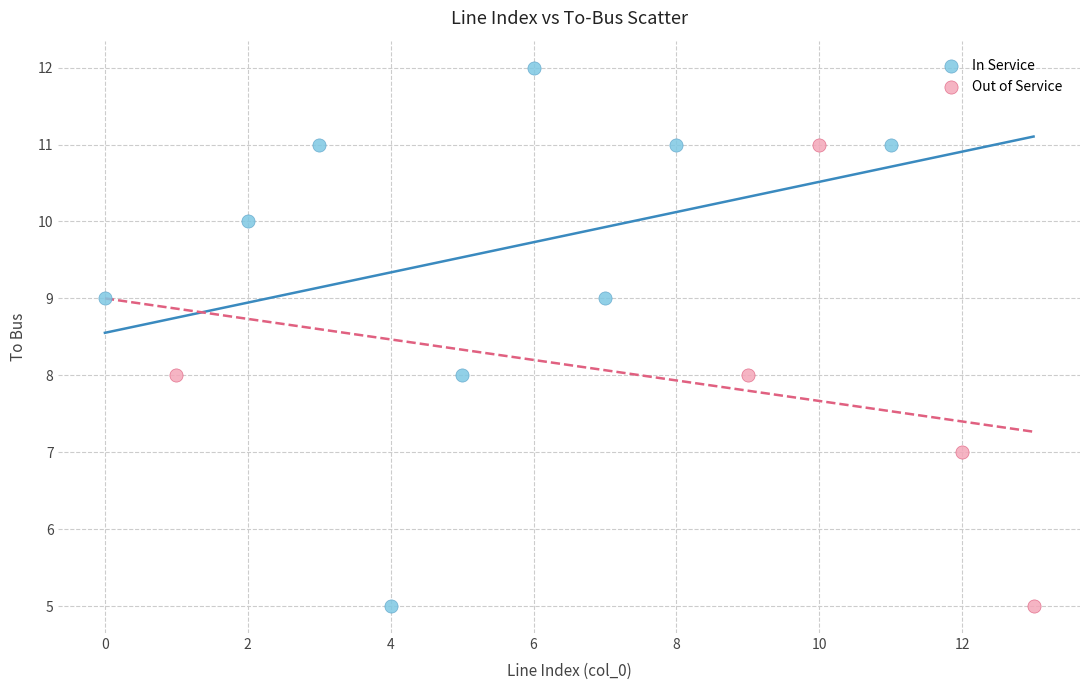

Which series contains the highest Y value?

In Service